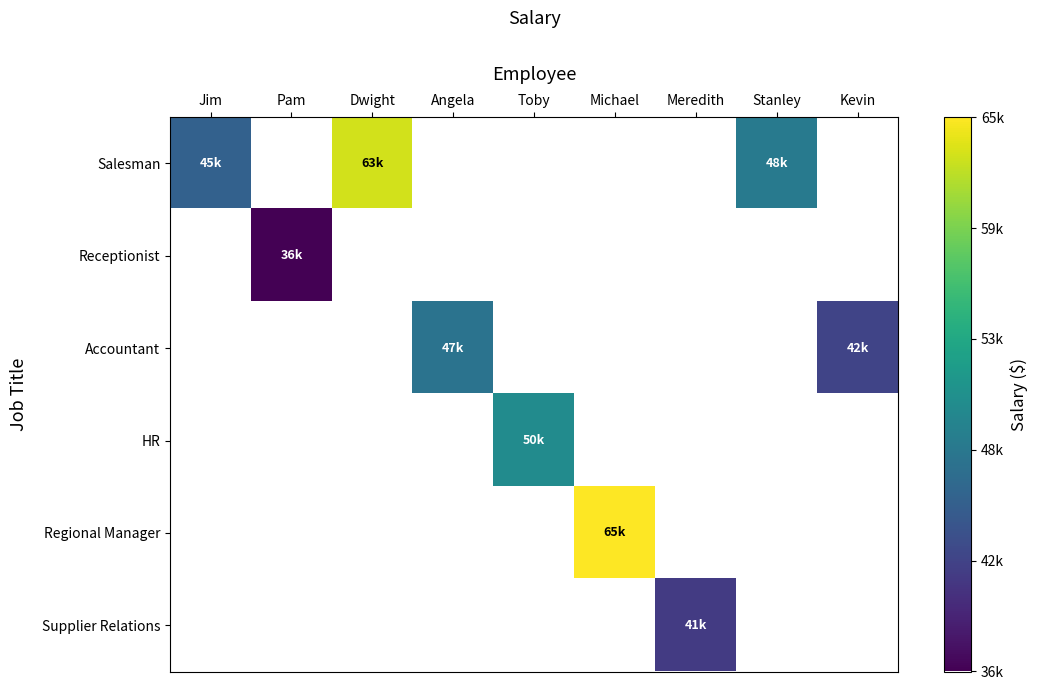

At how many categories does at least one series exceed 42670?

6